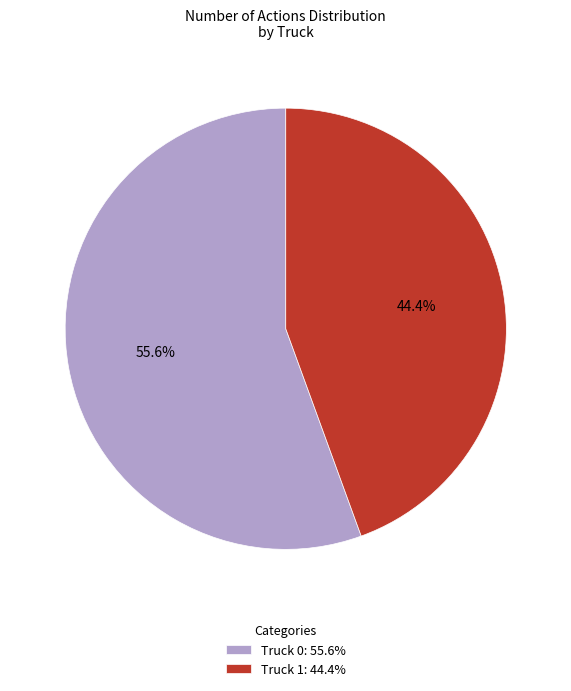

To the nearest percent, what percentage of the pie is Truck 0?

56%